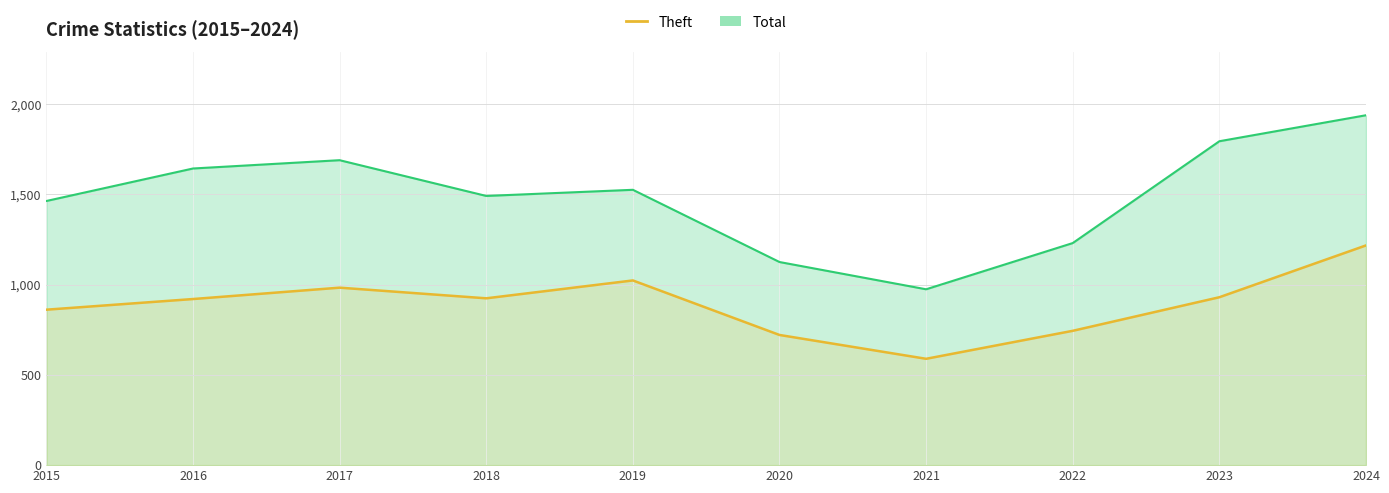

What is the change in value from 2016 to 2019?

+103